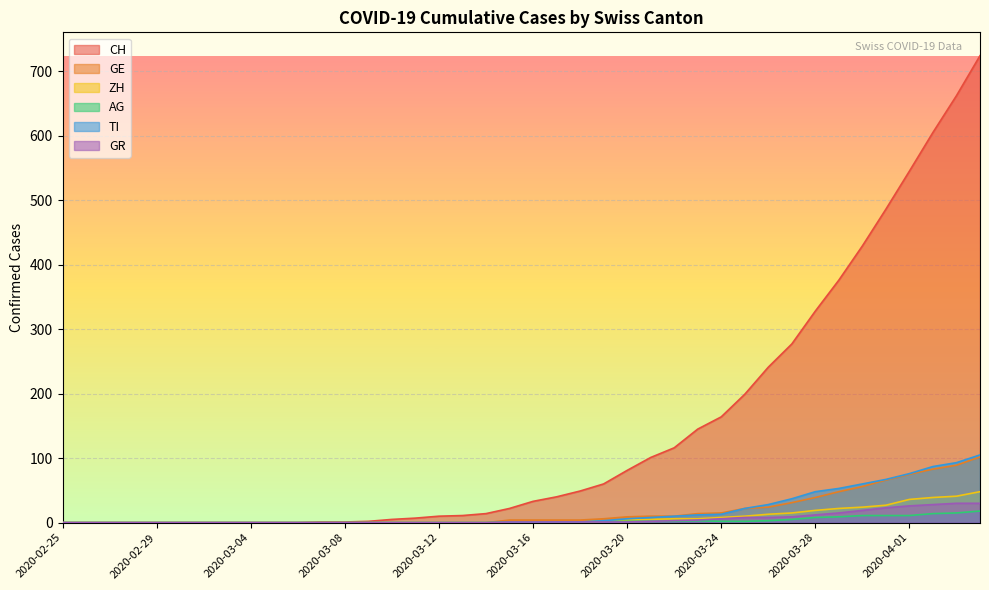

What position from the right is 2020-03-04?

32